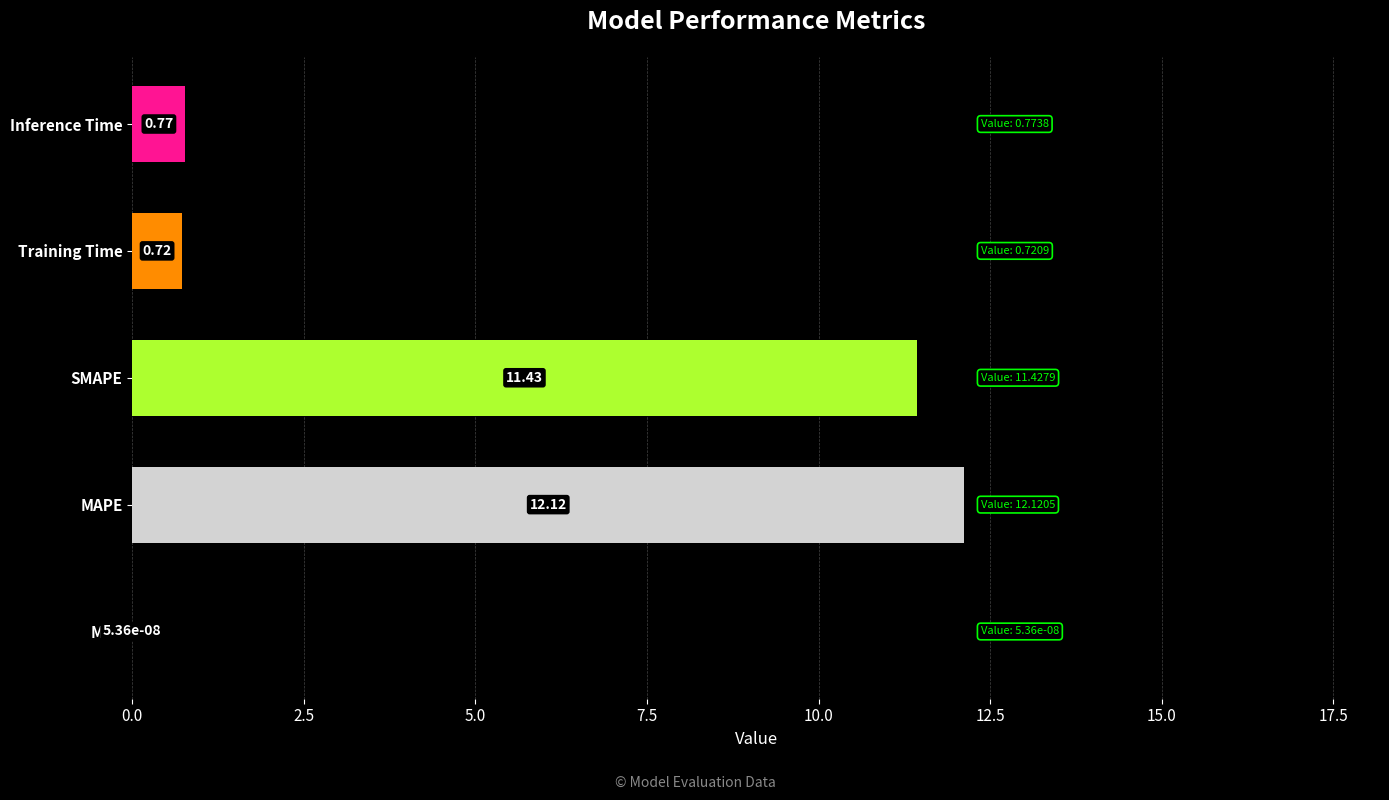

Between Training Time and SMAPE, which is larger?

SMAPE